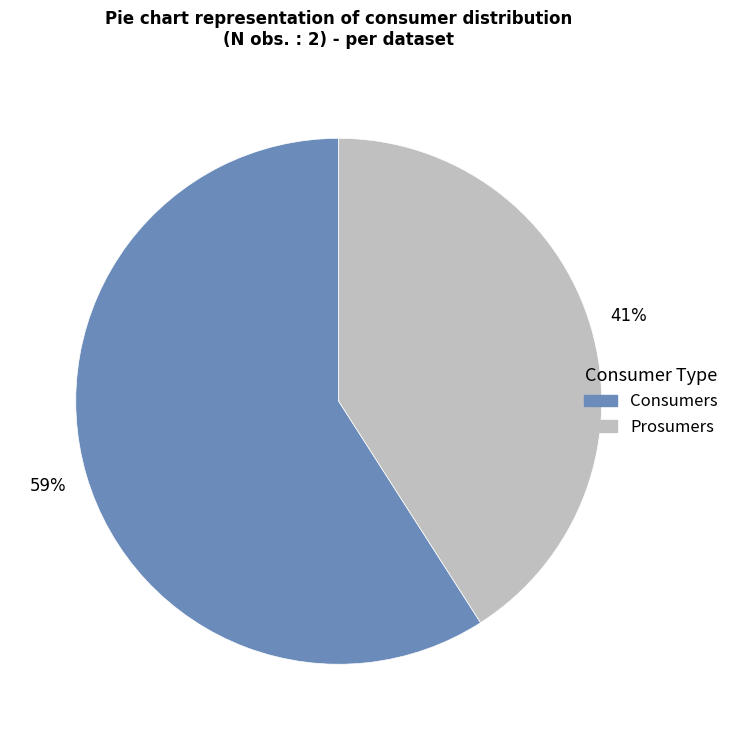

Is Consumers the majority of the pie?

Yes